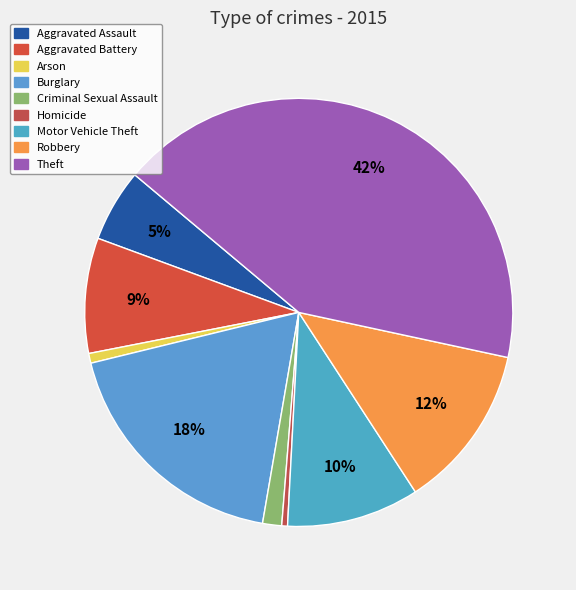

What percentage do Arson and Aggravated Assault together represent?

6.2%